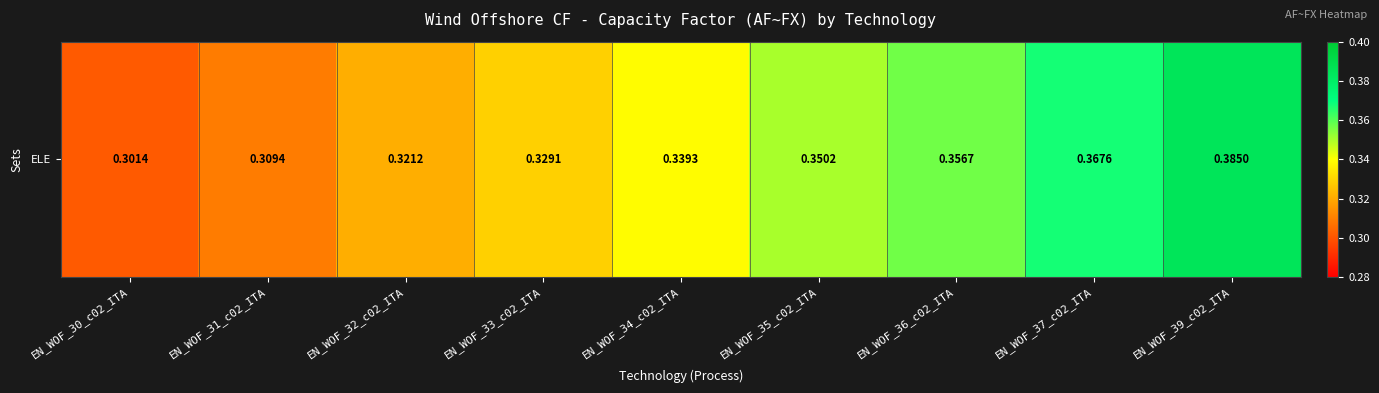

Reading right to left, extract all data points from this chart.

EN_WOF_39_c02_ITA=0.4	EN_WOF_37_c02_ITA=0.4	EN_WOF_36_c02_ITA=0.4	EN_WOF_35_c02_ITA=0.4	EN_WOF_34_c02_ITA=0.3	EN_WOF_33_c02_ITA=0.3	EN_WOF_32_c02_ITA=0.3	EN_WOF_31_c02_ITA=0.3	EN_WOF_30_c02_ITA=0.3